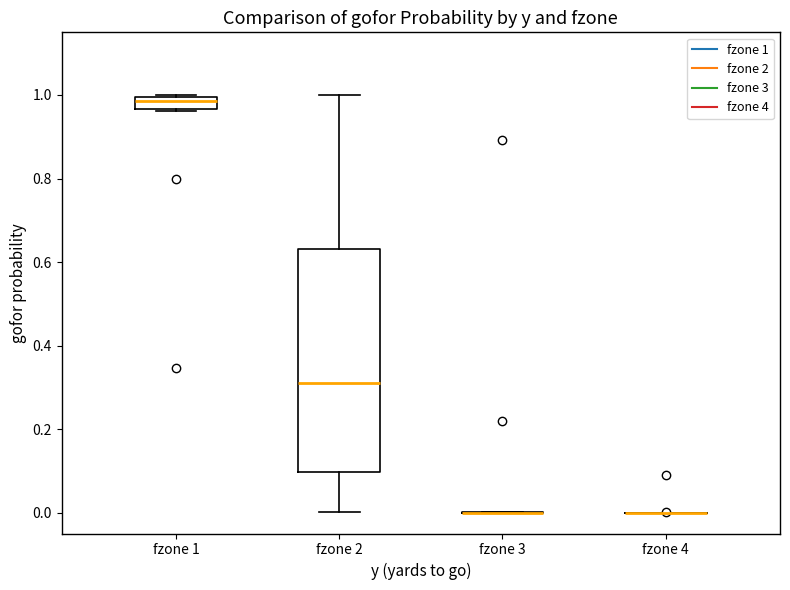

Comparing the boxes themselves (not the whiskers), which one is the tallest?

fzone 2